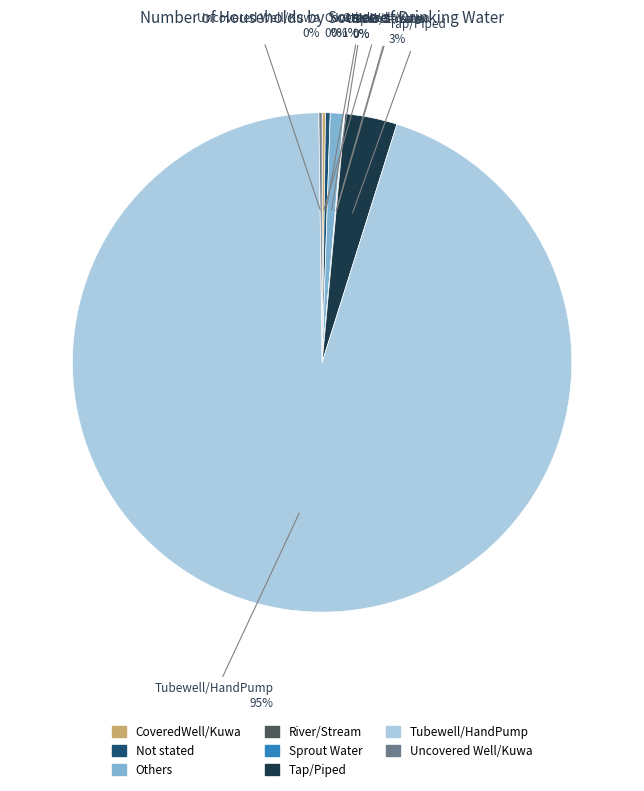

What percentage is the Tap/Piped slice, to the nearest percent?

3%